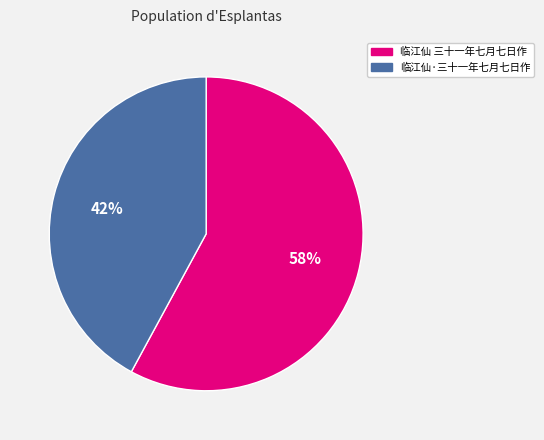

What is the smallest slice in the pie chart?

临江仙·三十一年七月七日作